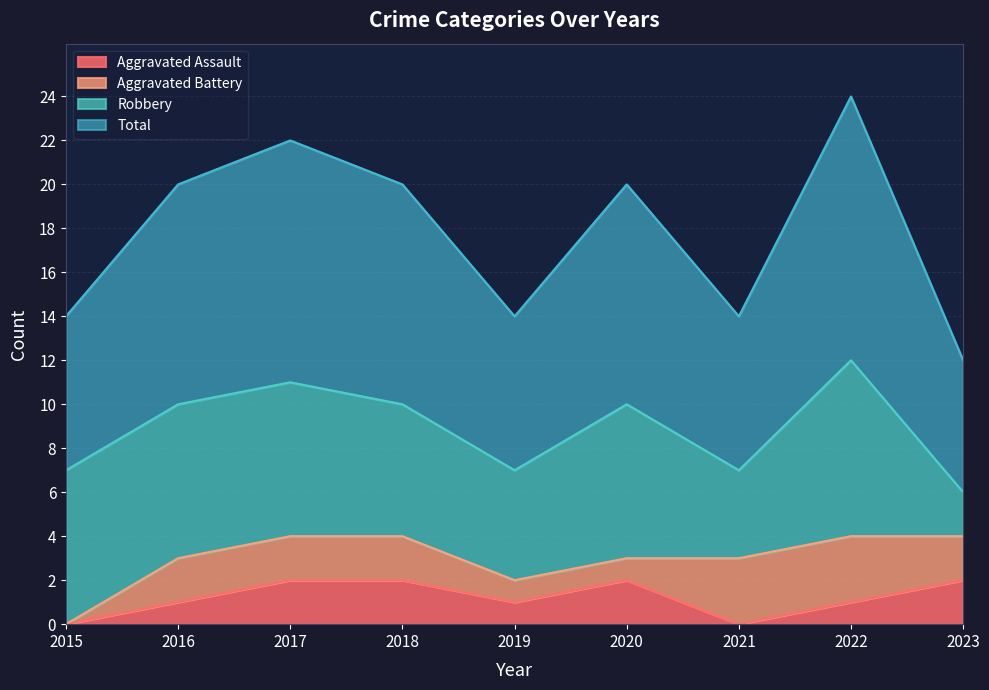

Between 2021 and 2022, which series saw the biggest shift?

Total